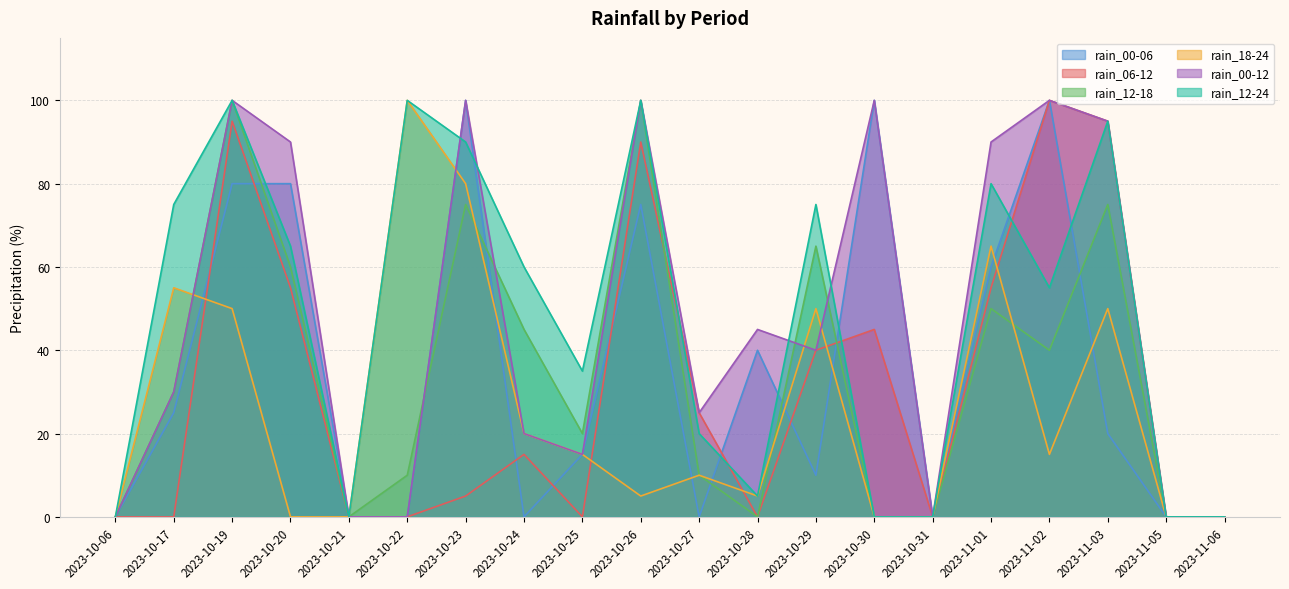

How many series are shown in this chart?

6